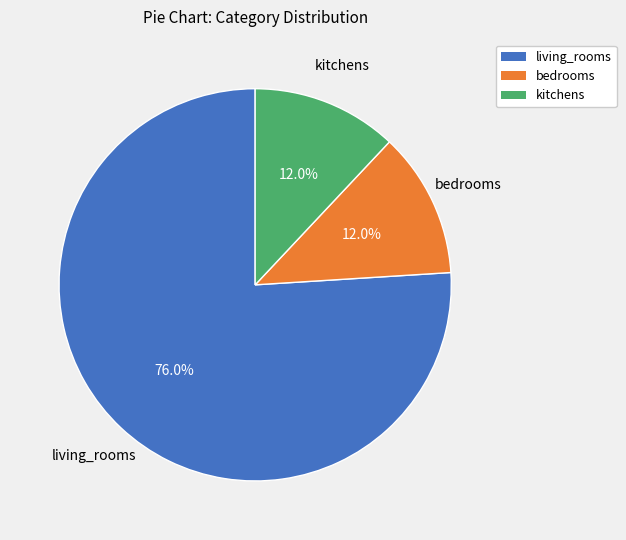

Is there a majority slice in this chart?

Yes